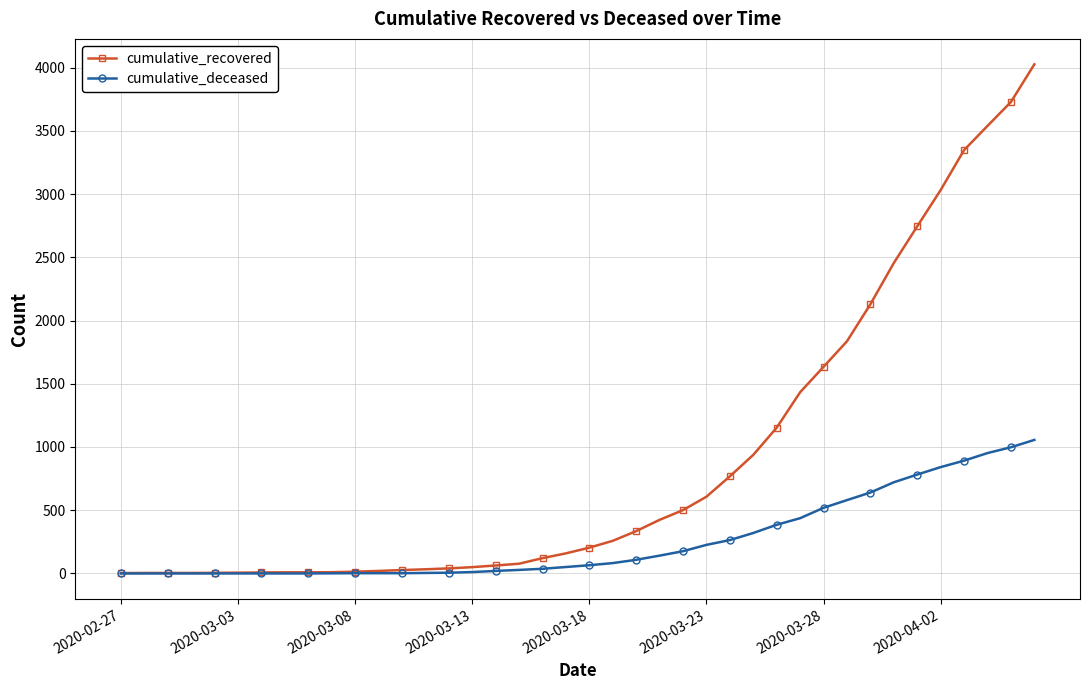

What are all the series names shown in the legend?

cumulative_recovered, cumulative_deceased